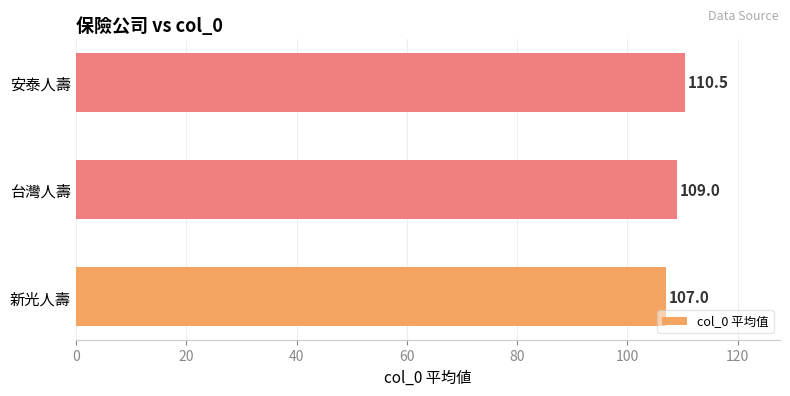

Rank the categories by value from lowest to highest.

新光人壽, 台灣人壽, 安泰人壽